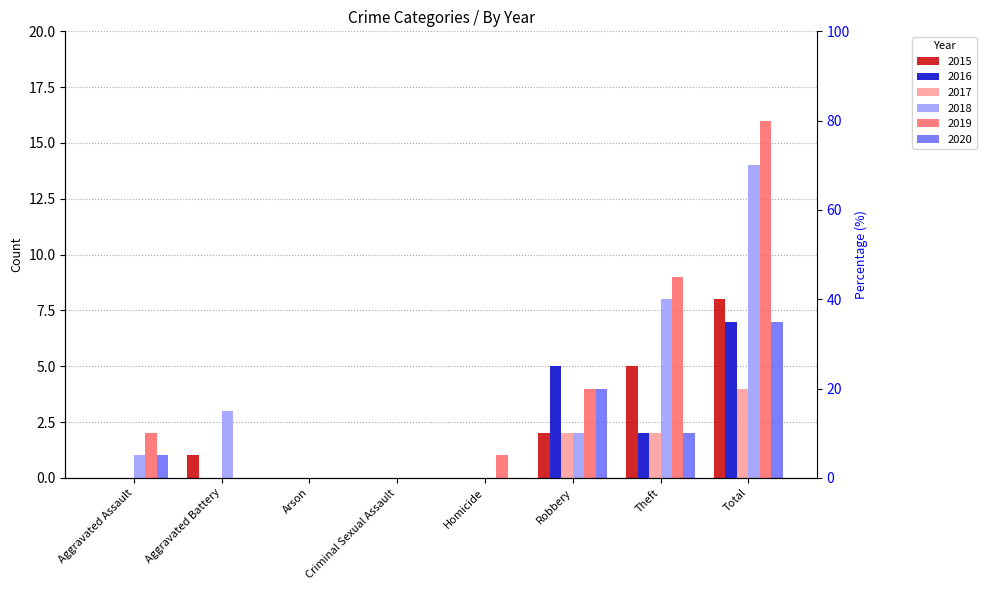

The 2015 series shows 3 at Criminal Sexual Assault. True or false?

False